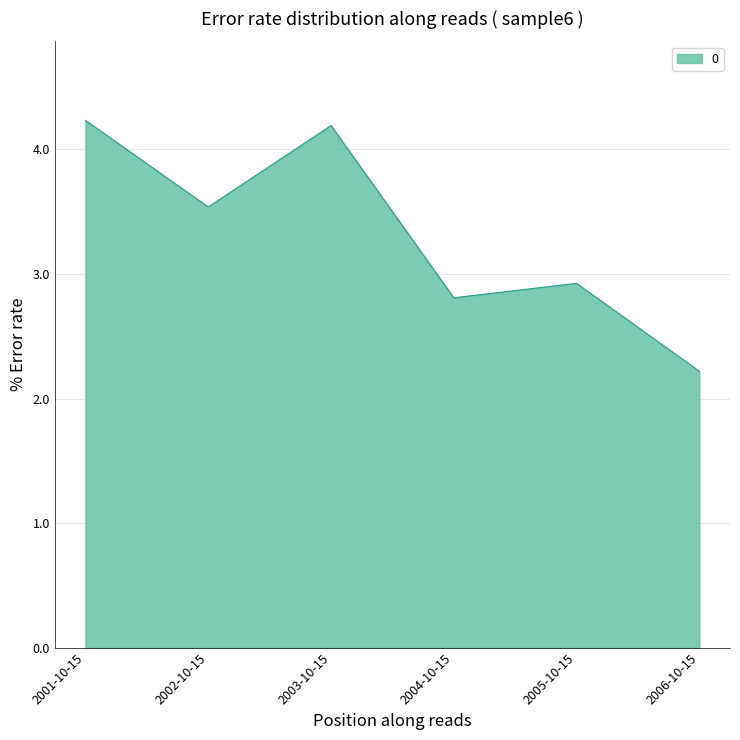

Count the number of categories in the chart.

6